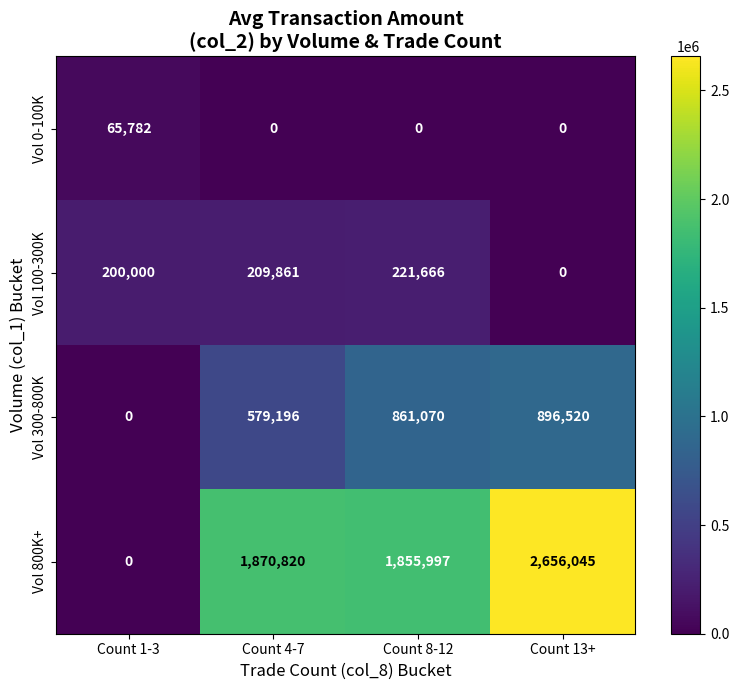

At how many categories does at least one series exceed 550878?

3